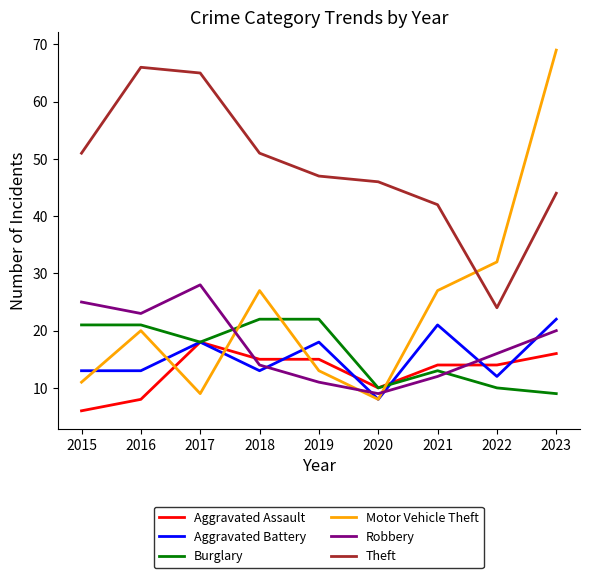

What is the total value across all series at 2017?

156